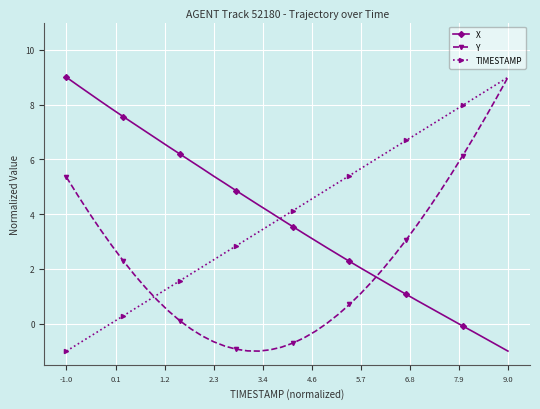

Which series ends up on top after the final intersection of Y and X?

Y